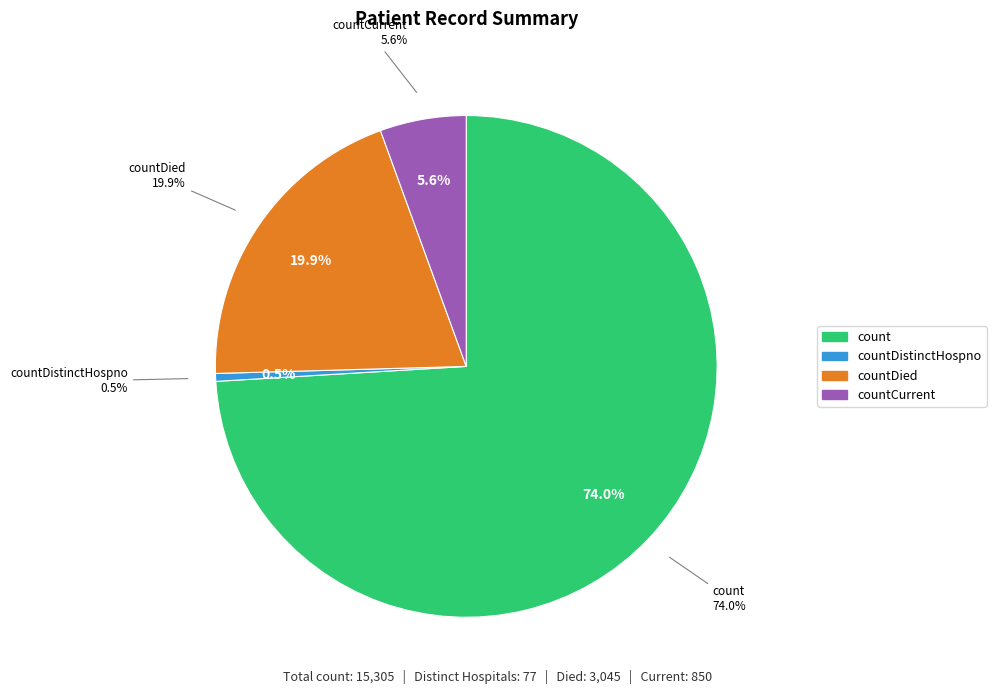

Which slice is the largest?

count